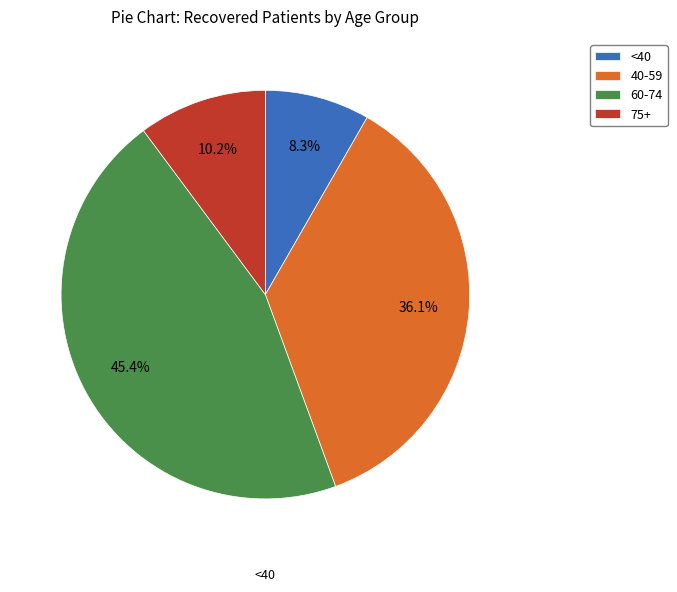

Rank the categories by value from lowest to highest.

<40, 75+, 40-59, 60-74